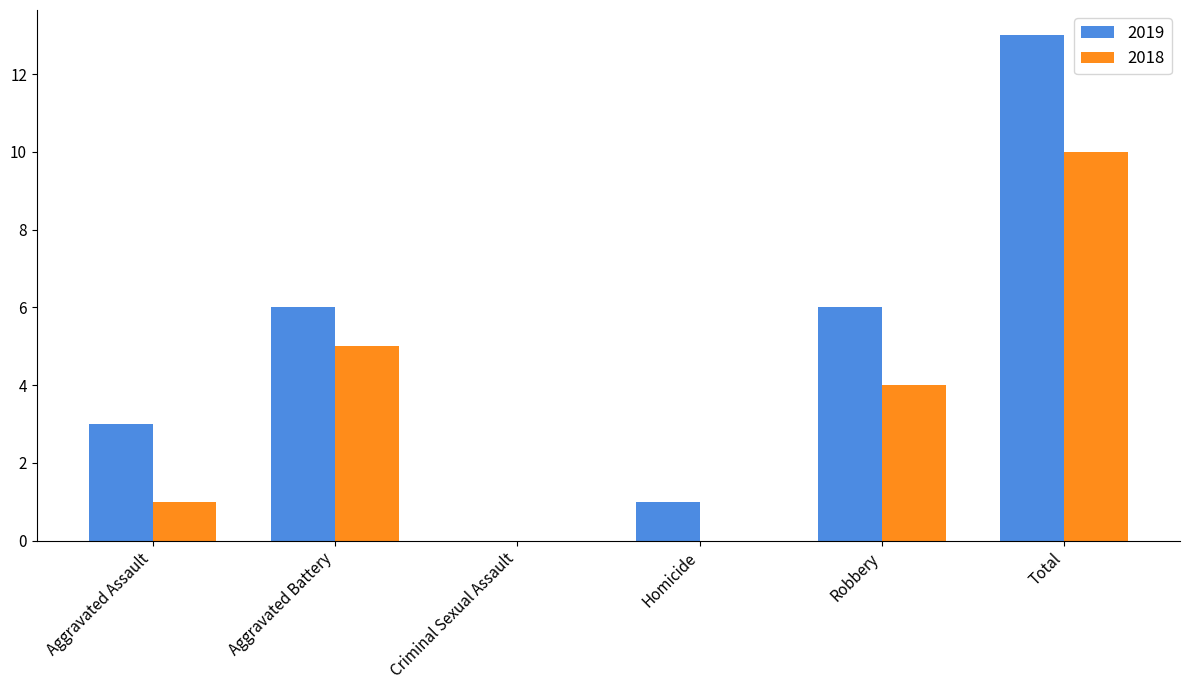

Reading right to left, extract all data points from this chart.

2019: Total=13	Robbery=6	Homicide=1	Criminal Sexual Assault=0	Aggravated Battery=6	Aggravated Assault=3
2018: Total=10	Robbery=4	Homicide=0	Criminal Sexual Assault=0	Aggravated Battery=5	Aggravated Assault=1